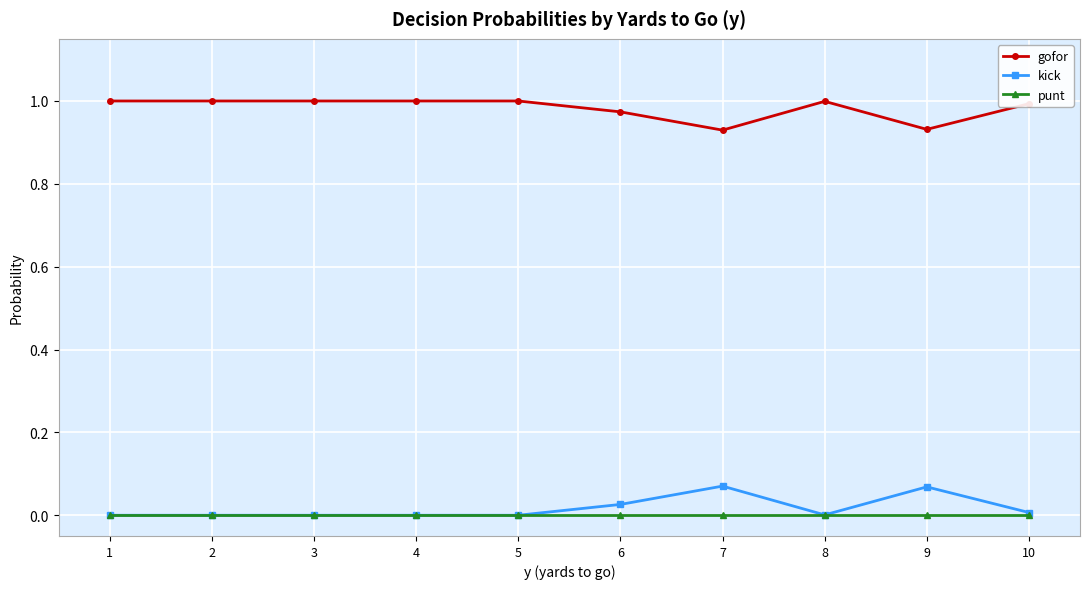

The value of gofor at 10 is 0.5. True or false?

False